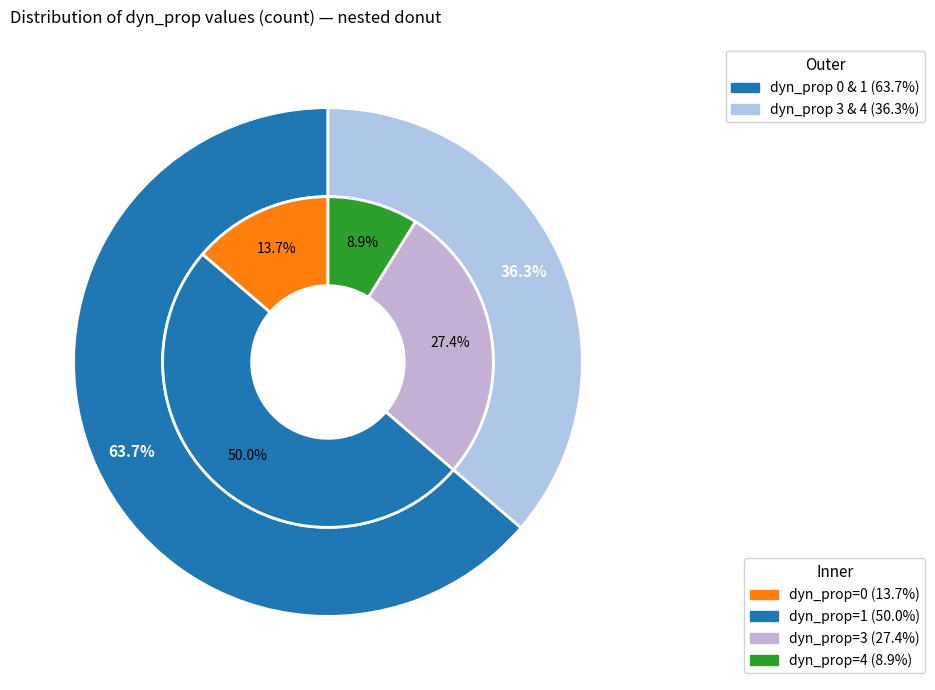

What percentage is the 4 slice, to the nearest percent?

9%